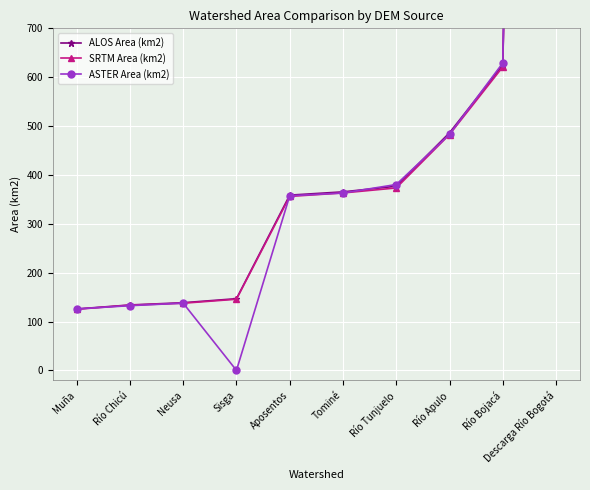

What is the spread (max minus min) of values at Tominé?

2.3